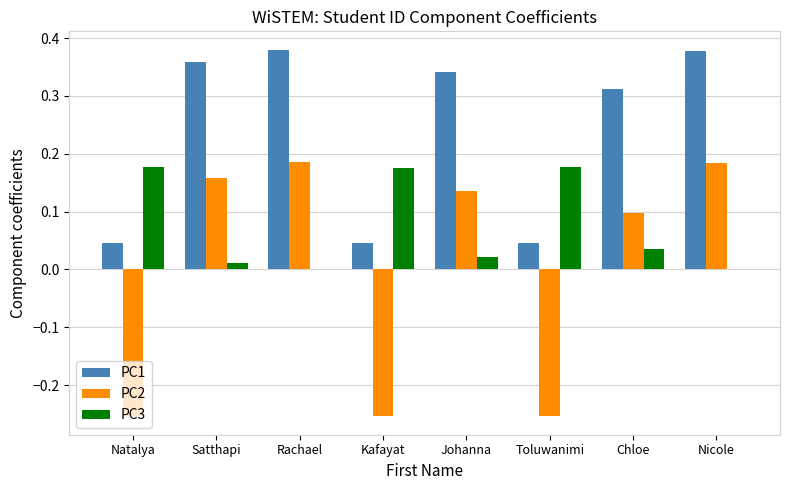

Which series has the largest total across all categories?

PC1